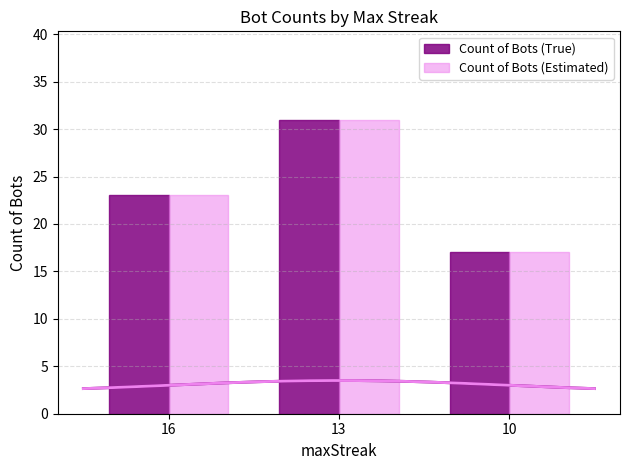

Between 13 and 10, which is larger?

13